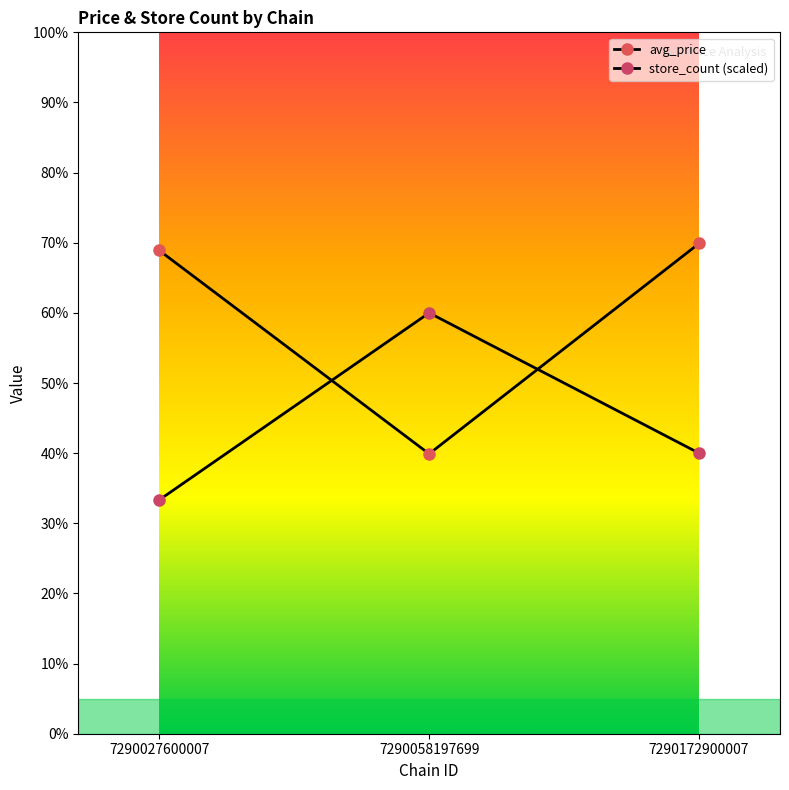

How many lines are shown in the chart?

2